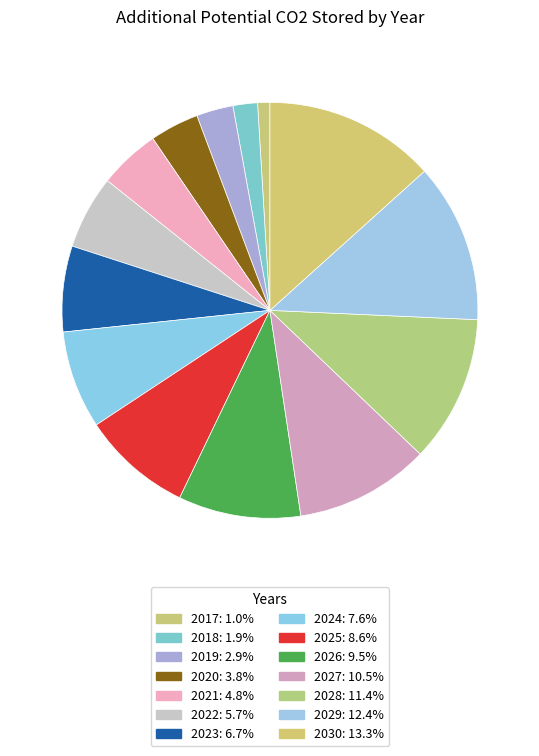

What percentage is the 2017 slice, to the nearest percent?

1%